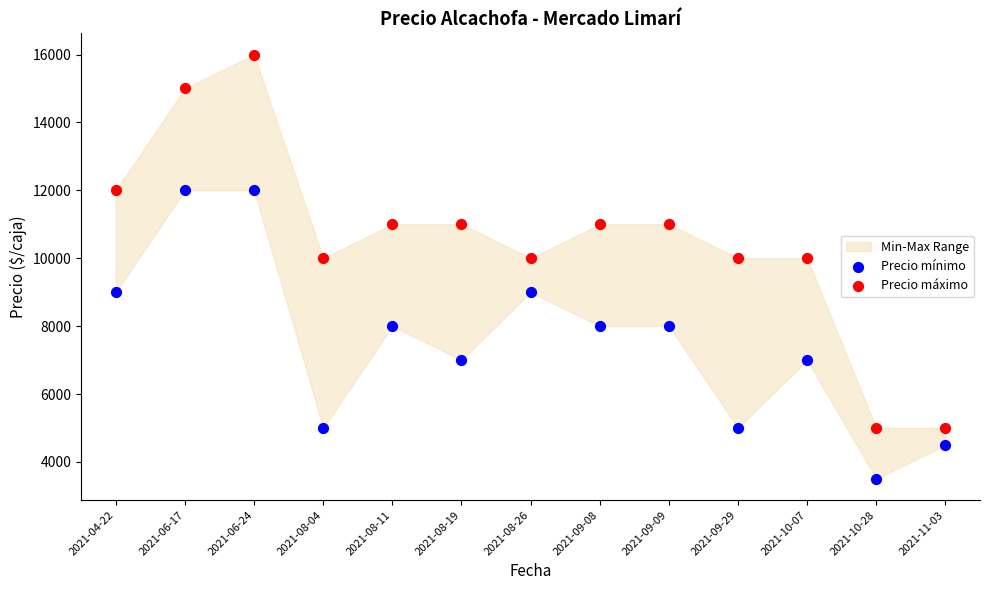

Which series contains the lowest Y value?

Precio mínimo